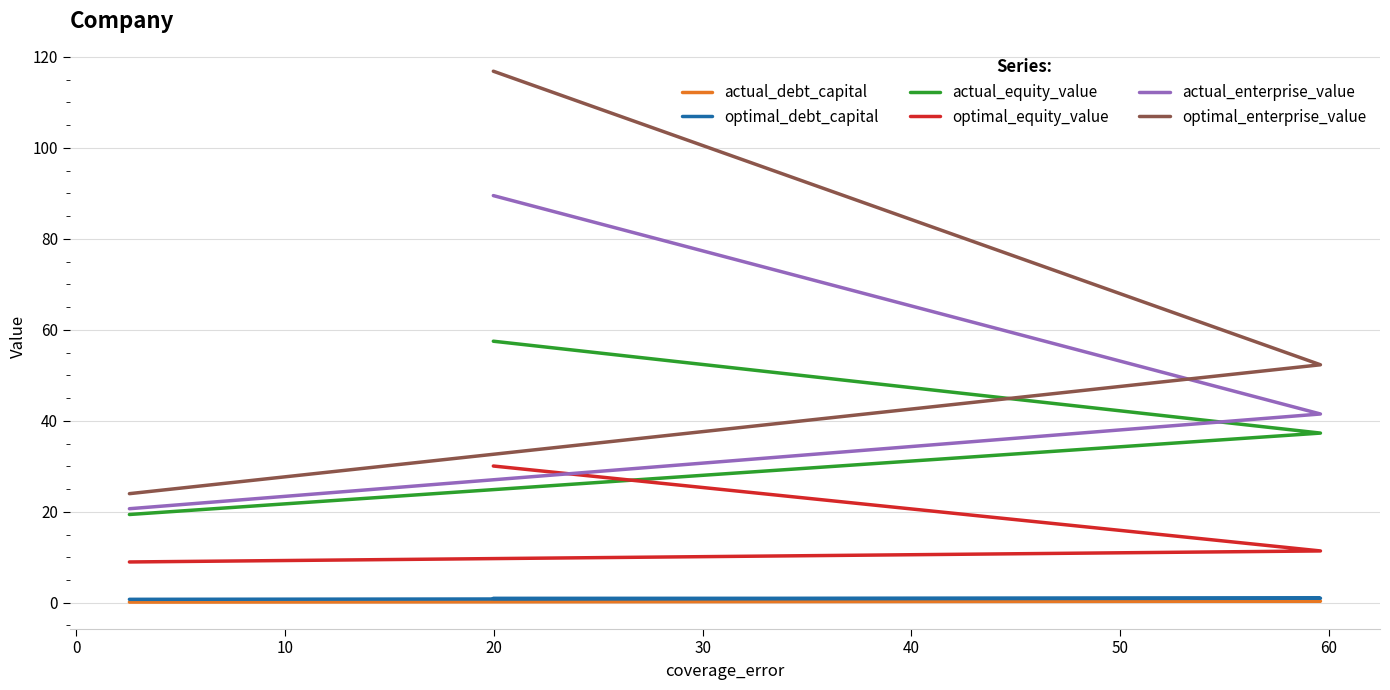

Is this an area chart (filled region under the line)?

No